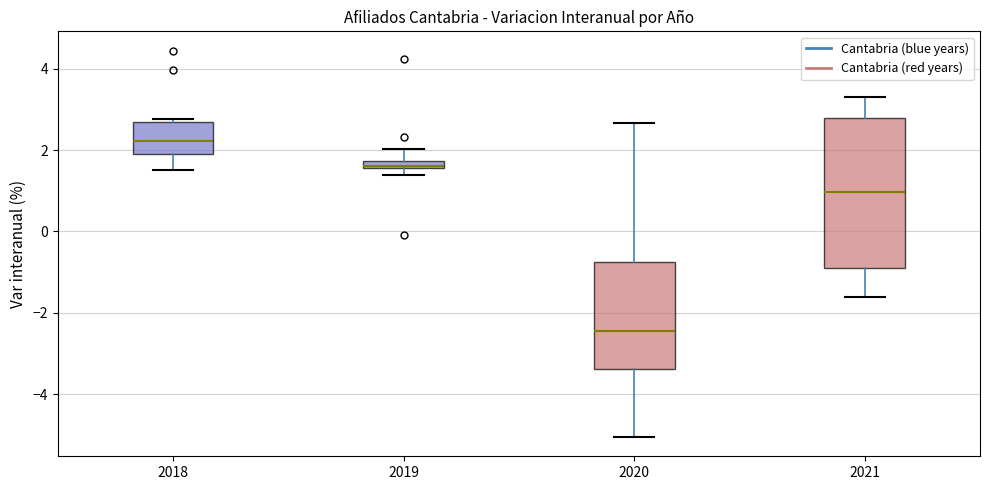

Where does the upper whisker of the box at x = 2021 end on the y-axis? The values are not printed on the chart, so give them approximately, as read against the axis.

3.4